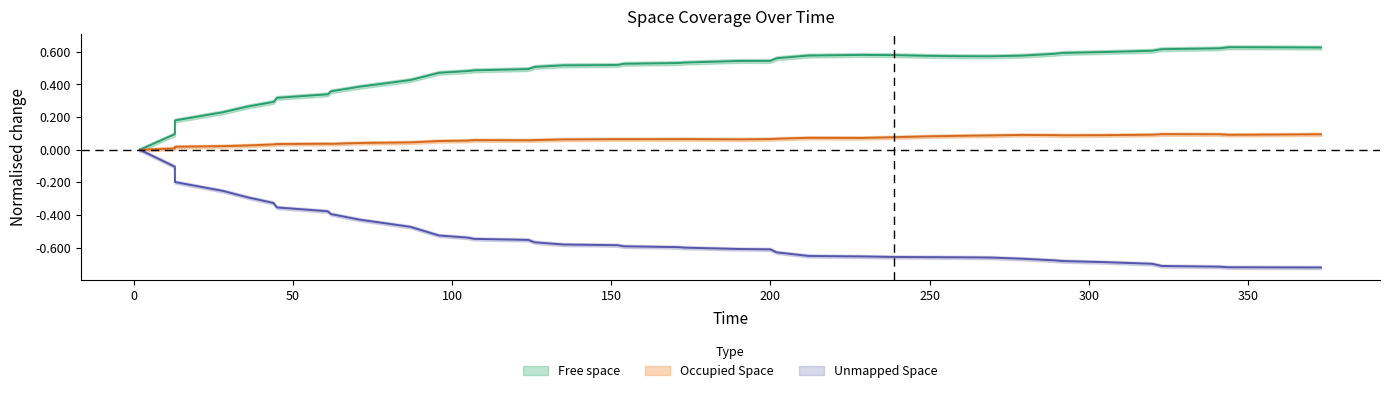

Which category has the lowest value across all series?

372.955